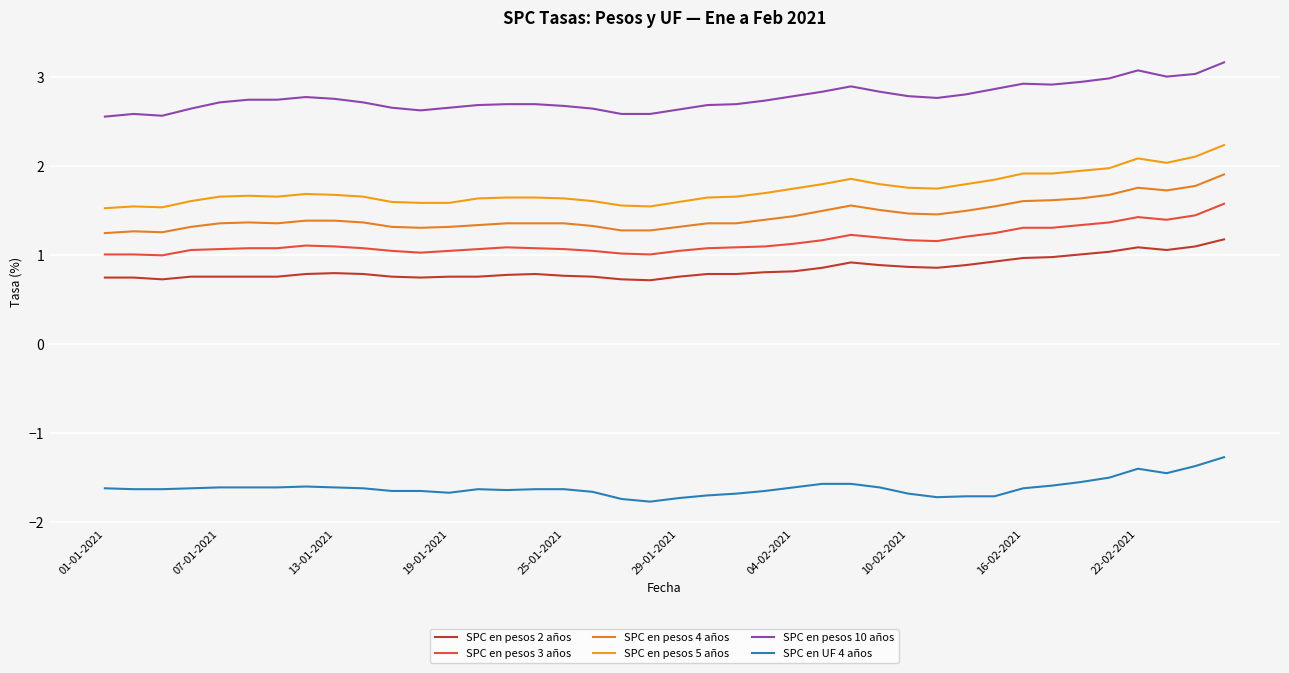

How many lines are shown in the chart?

6